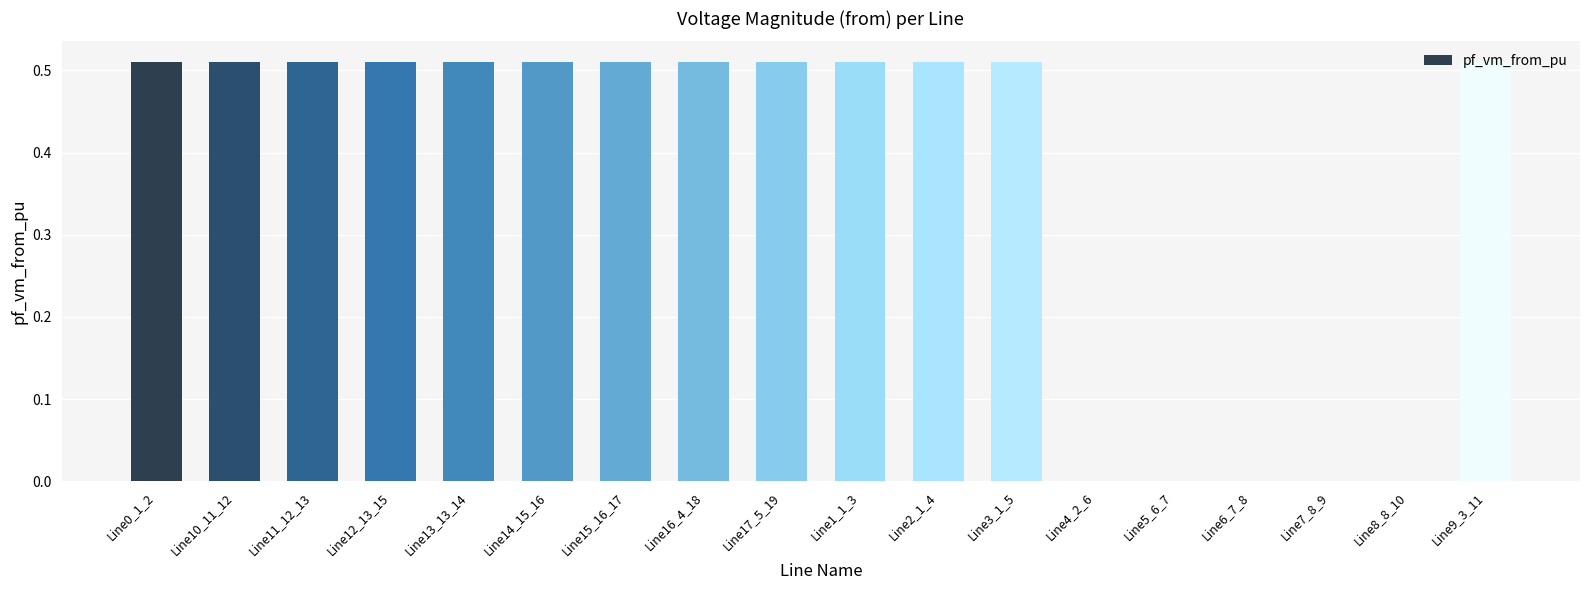

Is it true that the value at Line10_11_12 is 0.7?

False